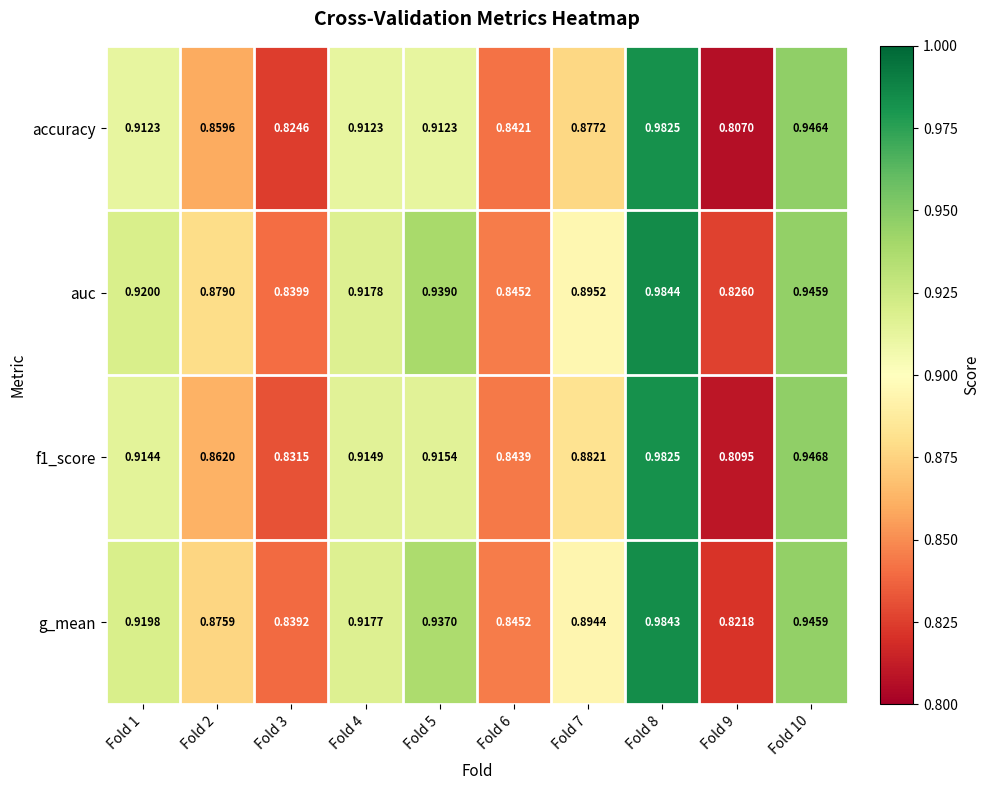

Which series has the largest total across all categories?

auc